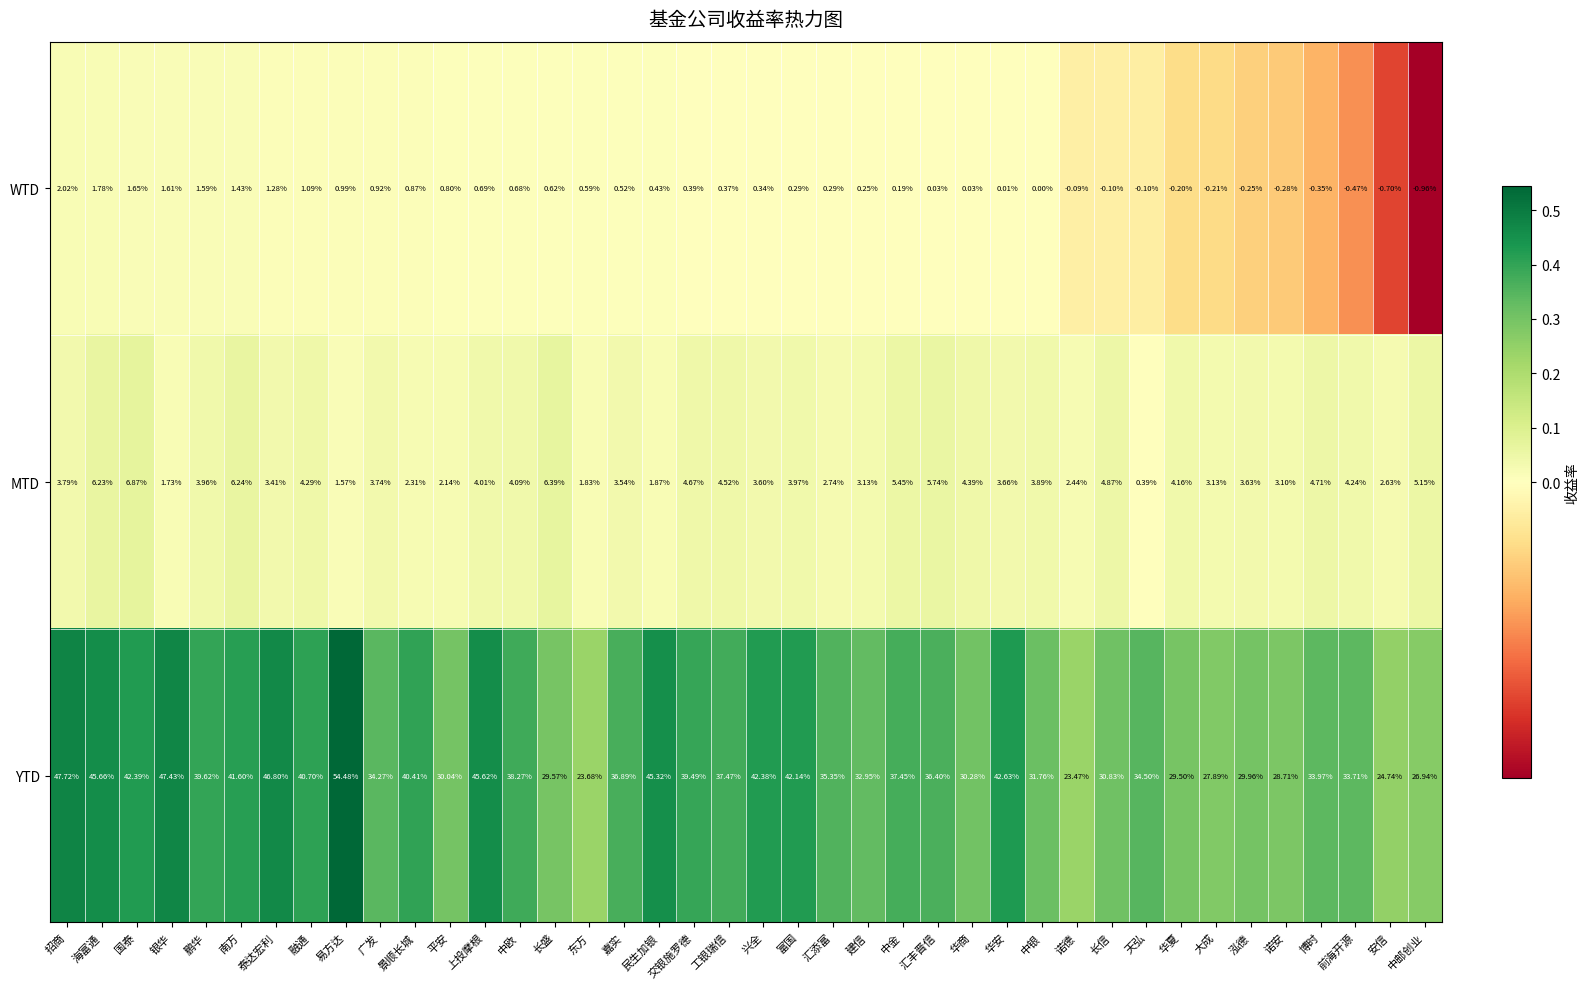

Which series changed the most between 嘉实 and 中金?

MTD